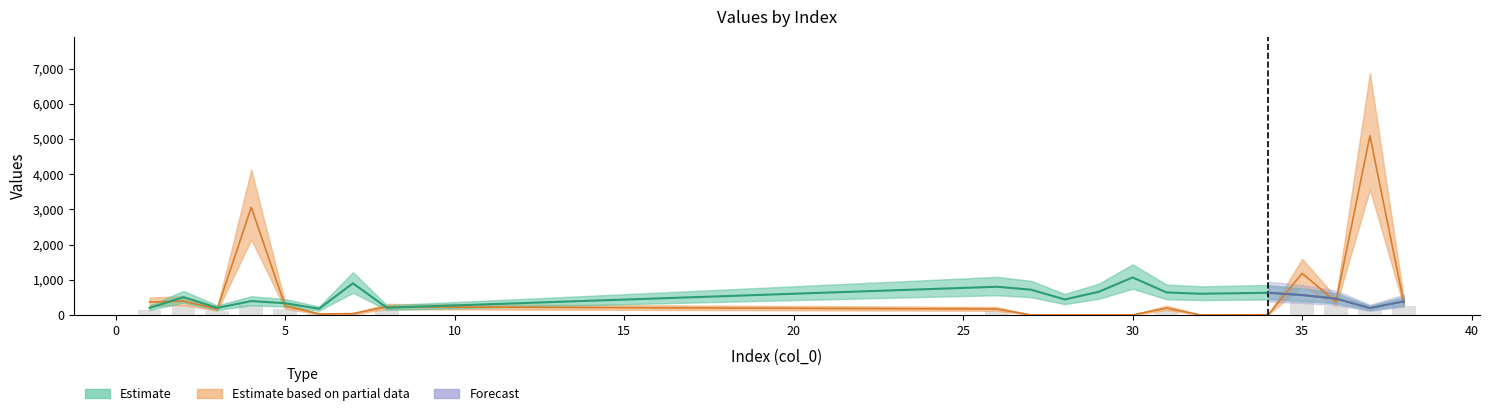

What is the difference between the col_2 values at 26 and 34?

162.0